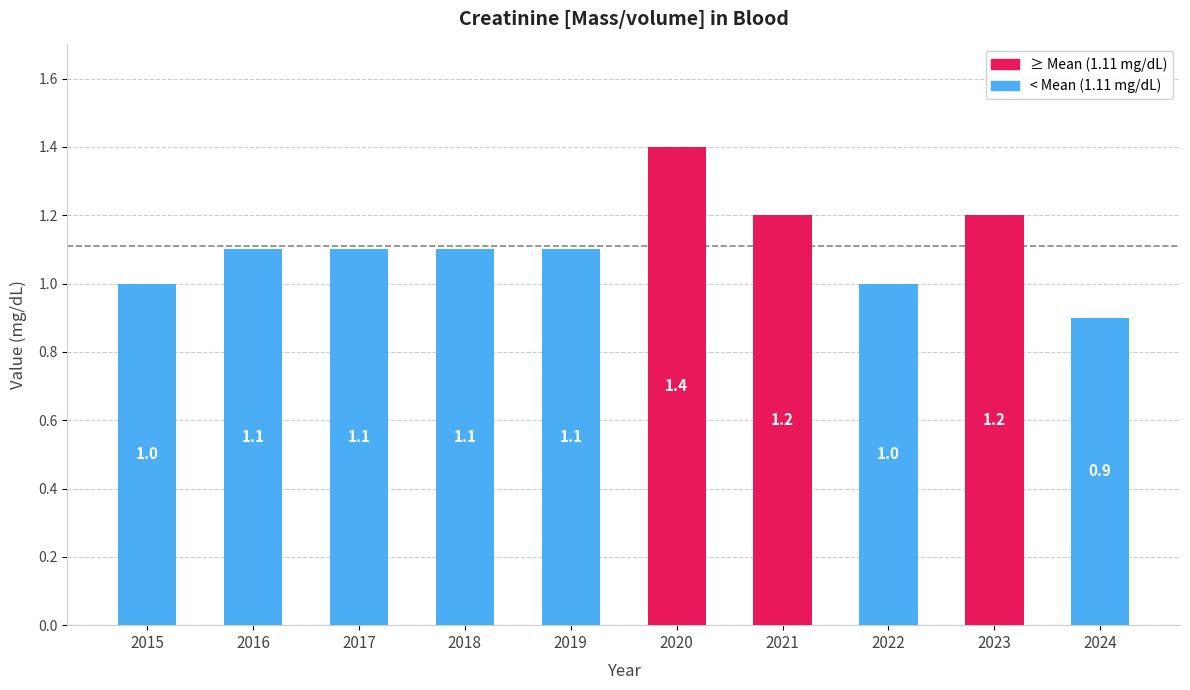

The chart shows a value of 0.7 at 2019. True or false?

False